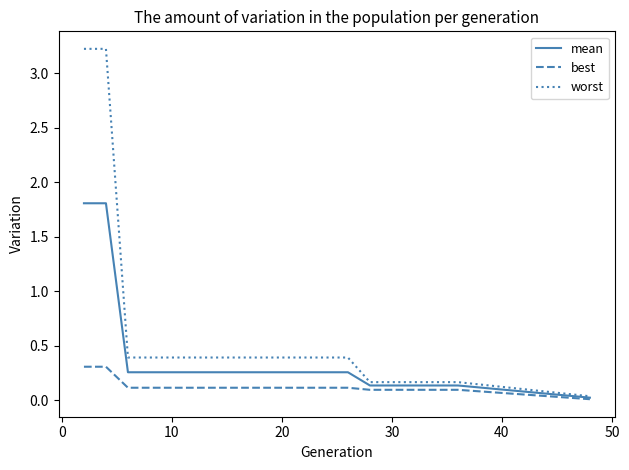

List the series in order of their peak value, lowest first.

best, mean, worst